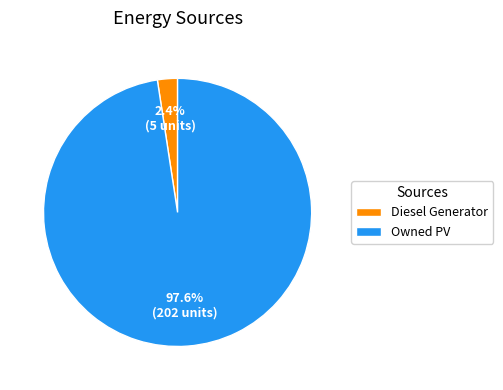

Which slice is the smallest?

Diesel Generator